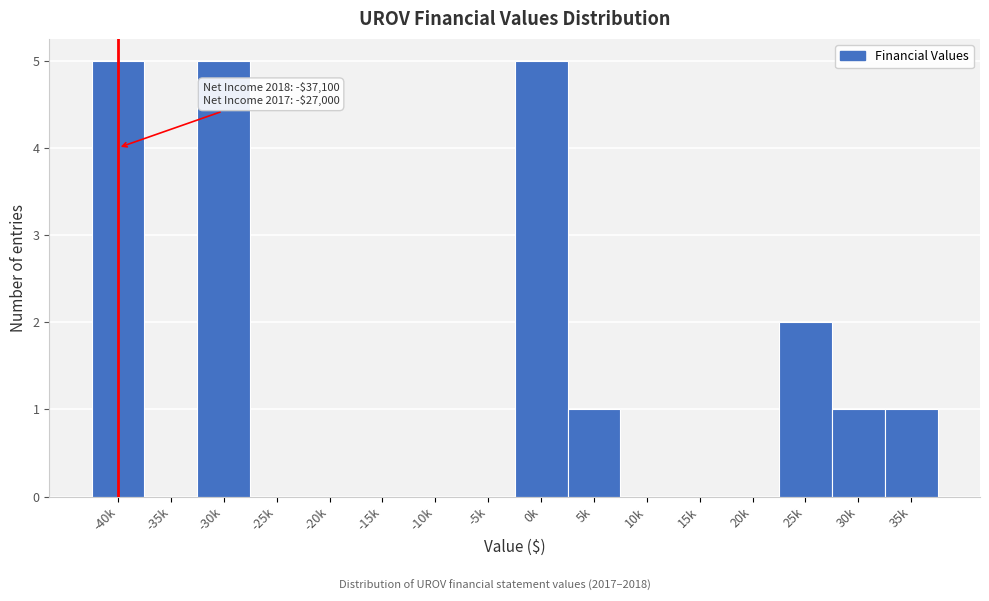

Reading left to right, extract all data points from this chart.

-40k=5	-35k=0	-30k=5	-25k=0	-20k=0	-15k=0	-10k=0	-5k=0	0k=5	5k=1	10k=0	15k=0	20k=0	25k=2	30k=1	35k=1